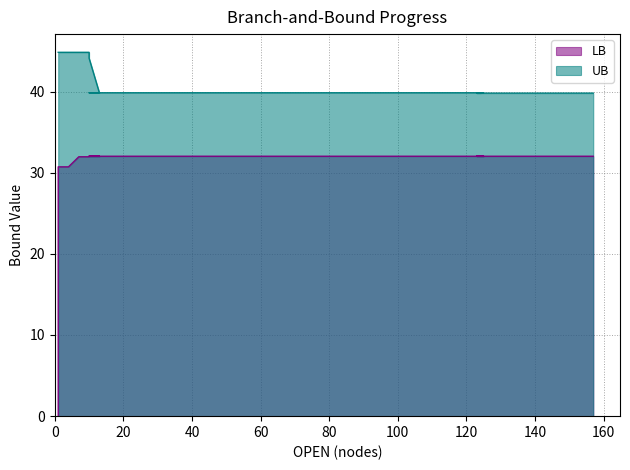

The UB series shows 22.5 at 32. True or false?

False